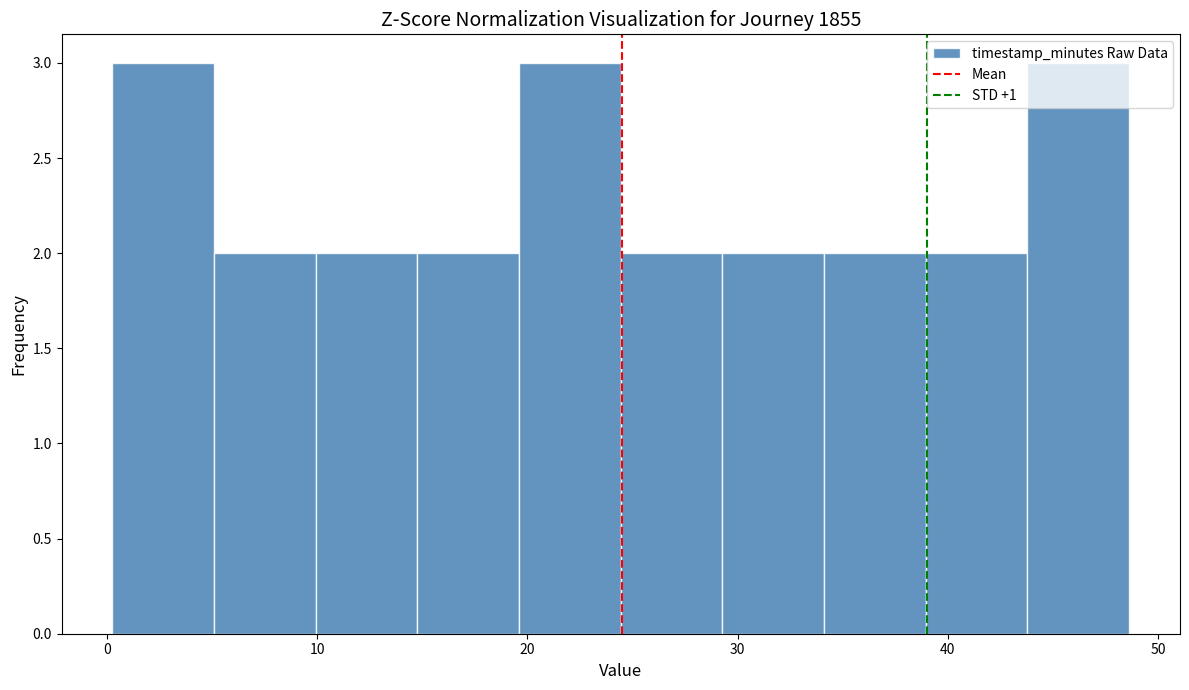

Reading left to right, transcribe this chart: for each bar, give the range it covers on the x-axis and its height. Neither the bar edges nor the heights are printed on the chart, so give them approximately, as read against the axes.

0 to 5: 3
5 to 10: 2
10 to 15: 2
15 to 20: 2
20 to 24: 3
24 to 29: 2
29 to 34: 2
34 to 39: 2
39 to 44: 2
44 to 49: 3